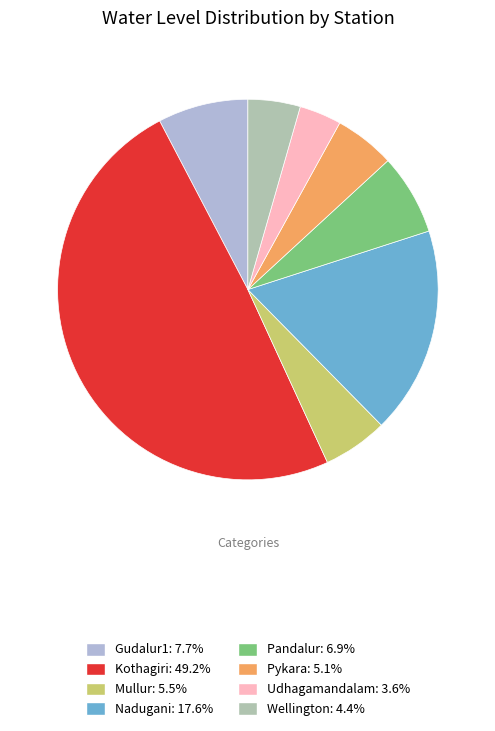

How many segments does this pie chart have?

8